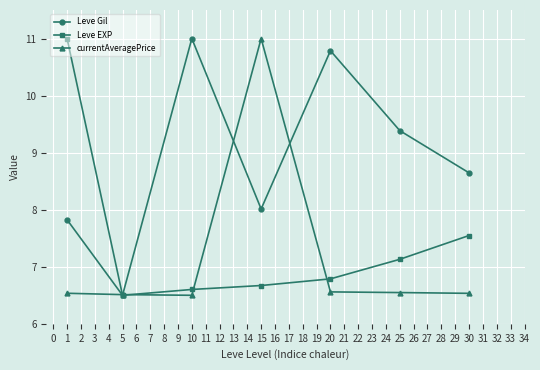

How many Leve Gil values are between 7 and 10?

4